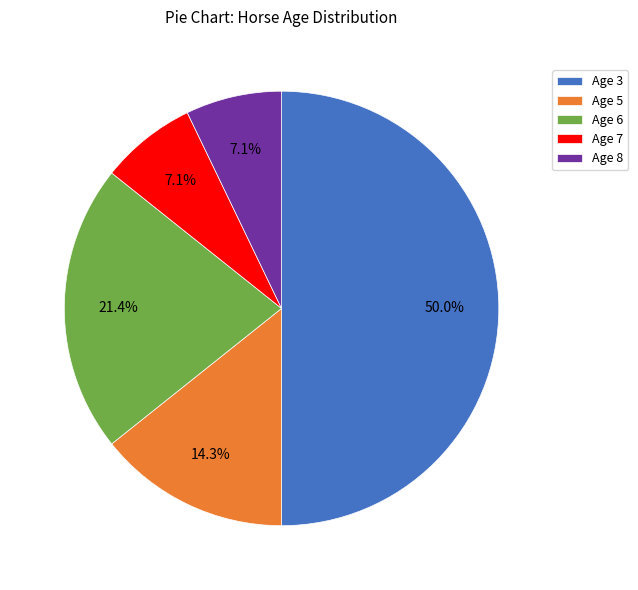

Which category has the biggest portion of the pie?

Age 3